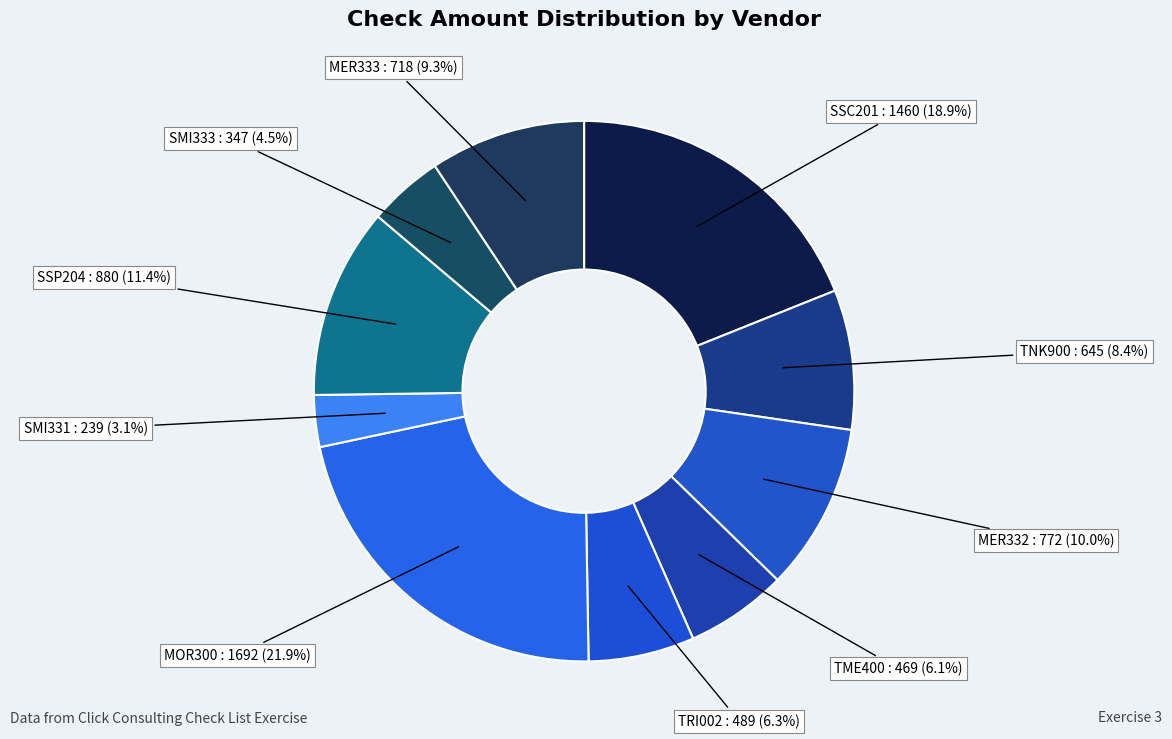

What percentage is the MOR300 slice, to the nearest percent?

22%